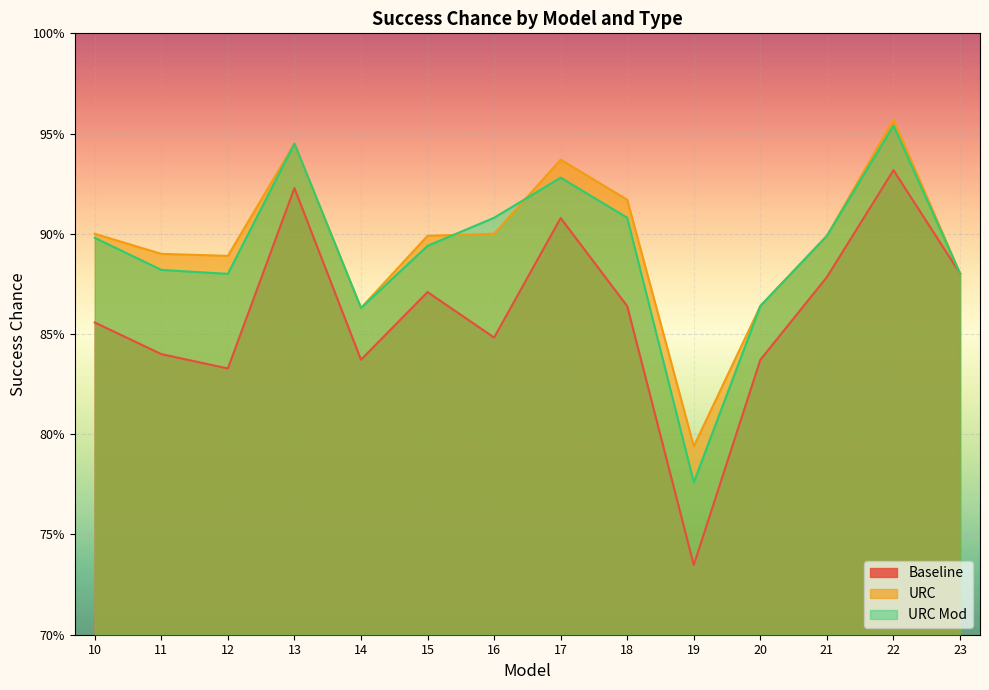

What is the maximum value for Baseline?

0.9